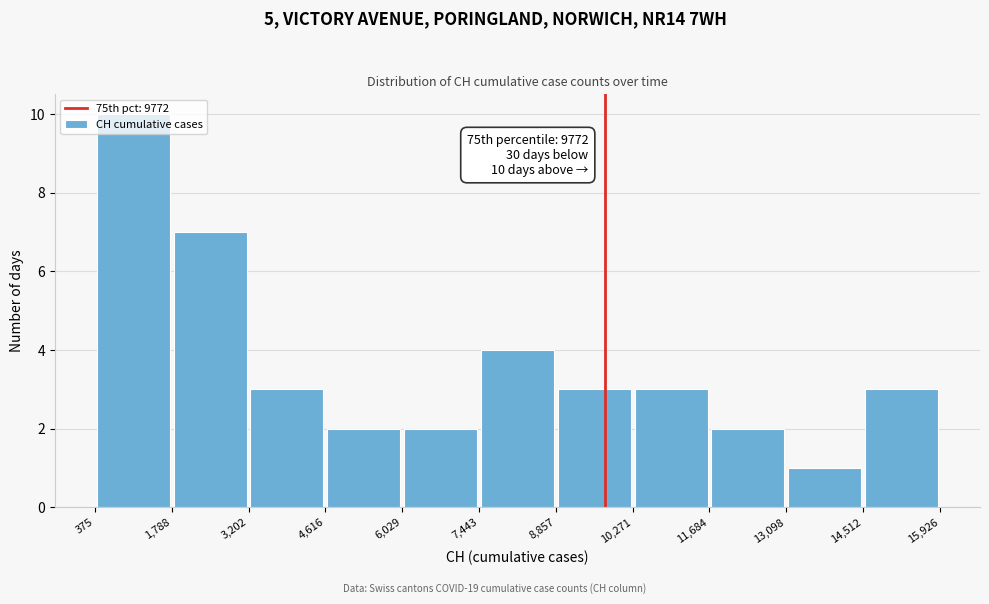

Which range on the x-axis has the tallest bar?

375 to 1,788